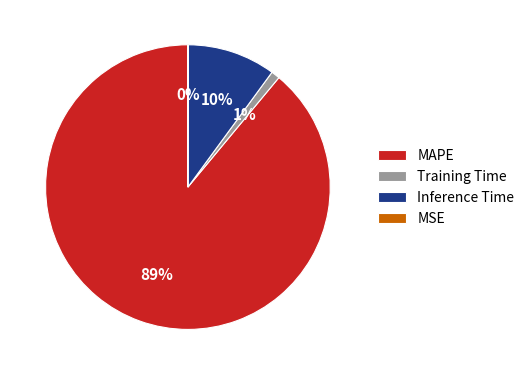

Is it true that Inference Time is 10% of the pie?

True